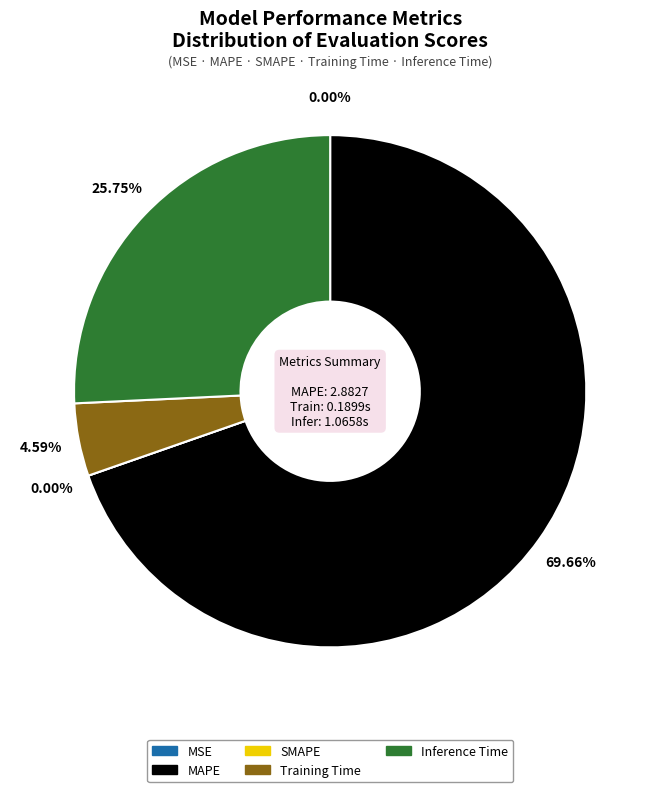

What is the change in value from MAPE to SMAPE?

-2.9